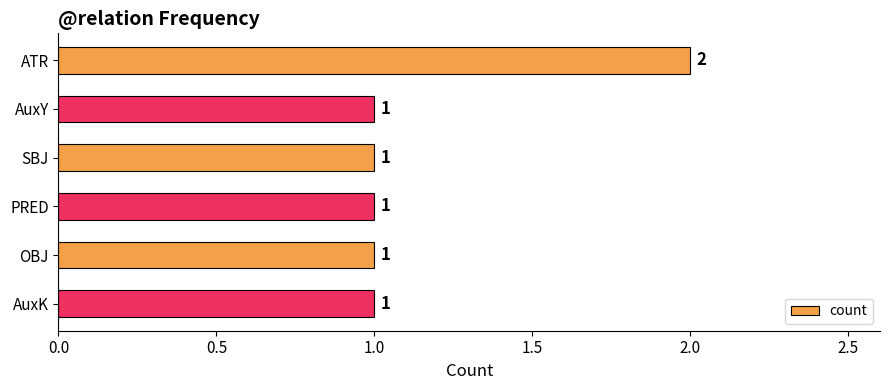

Are the bars grouped side by side (vs. stacked)?

No